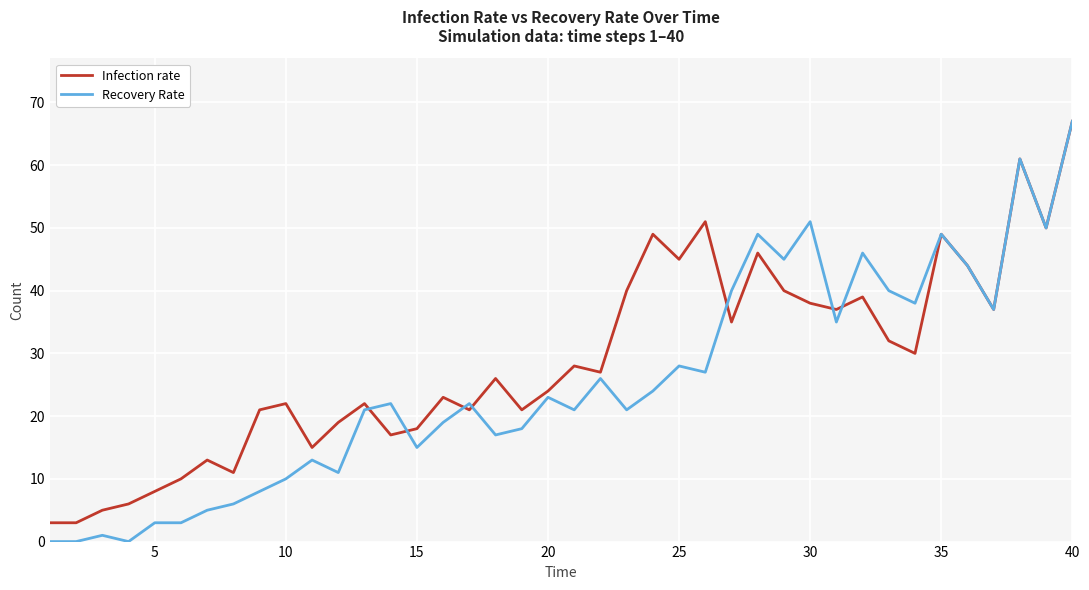

Reading left to right, transcribe all the data shown in this chart.

Infection rate: 3	3	5	6	8	10	13	11	21	22	15	19	22	17	18	23	21	26	21	24	28	27	40	49	45	51	35	46	40	38	37	39	32	30	49	44	37	61	50	67
Recovery Rate: 0	0	1	0	3	3	5	6	8	10	13	11	21	22	15	19	22	17	18	23	21	26	21	24	28	27	40	49	45	51	35	46	40	38	49	44	37	61	50	67